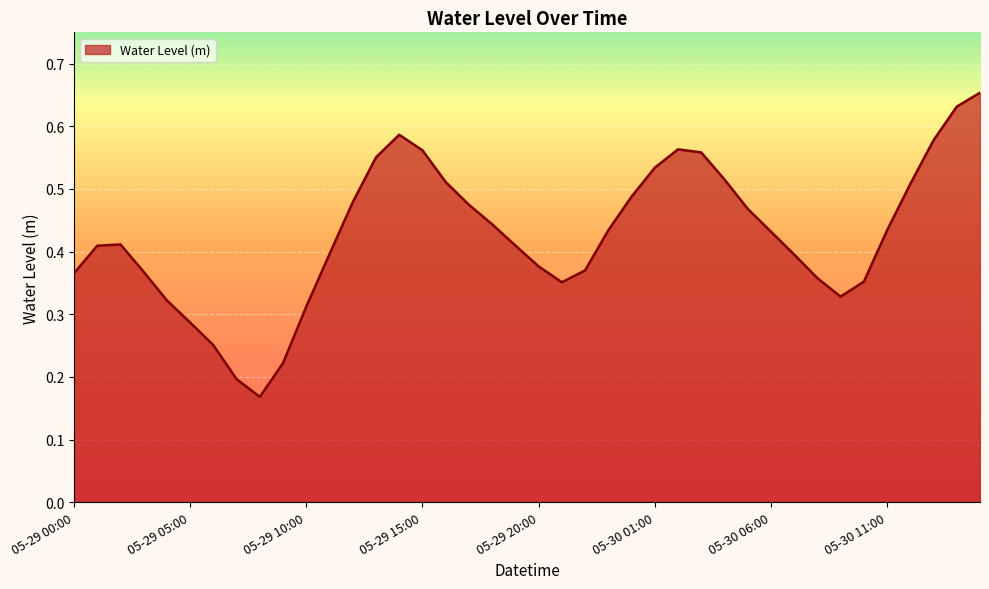

List the labels in order of value, smallest first.

05-29 08:00, 05-29 07:00, 05-29 09:00, 05-29 06:00, 05-29 05:00, 05-29 10:00, 05-29 04:00, 05-30 09:00, 05-29 21:00, 05-30 10:00, 05-30 08:00, 05-29 00:00, 05-29 03:00, 05-29 22:00, 05-29 20:00, 05-30 07:00, 05-29 11:00, 05-29 01:00, 05-29 19:00, 05-29 02:00, 05-30 06:00, 05-30 11:00, 05-29 23:00, 05-29 18:00, 05-30 05:00, 05-29 17:00, 05-29 12:00, 05-30 00:00, 05-30 12:00, 05-29 16:00, 05-30 04:00, 05-30 01:00, 05-29 13:00, 05-30 03:00, 05-29 15:00, 05-30 02:00, 05-30 13:00, 05-29 14:00, 05-30 14:00, 05-30 15:00